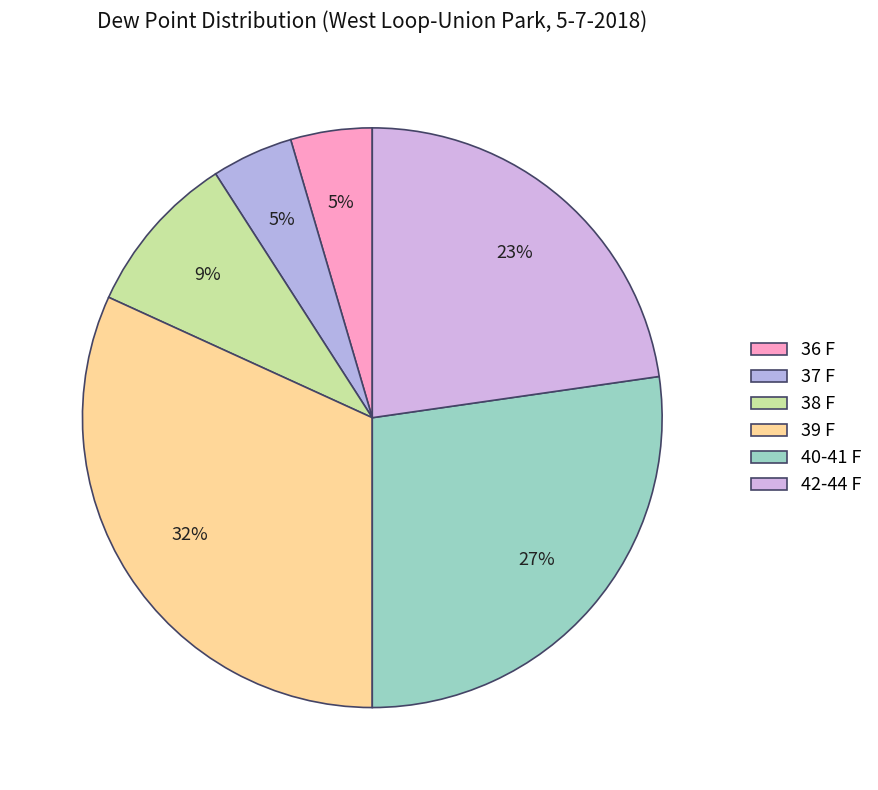

Combined, do 36 F and 39 F account for over 50%?

No